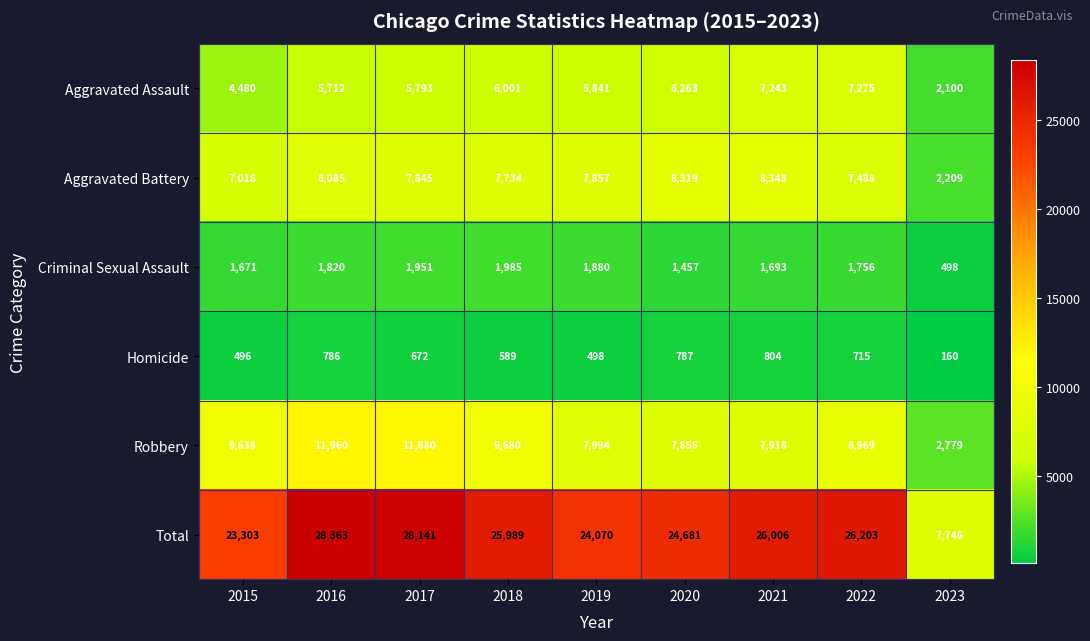

What is the average value of the Aggravated Assault series?

5634